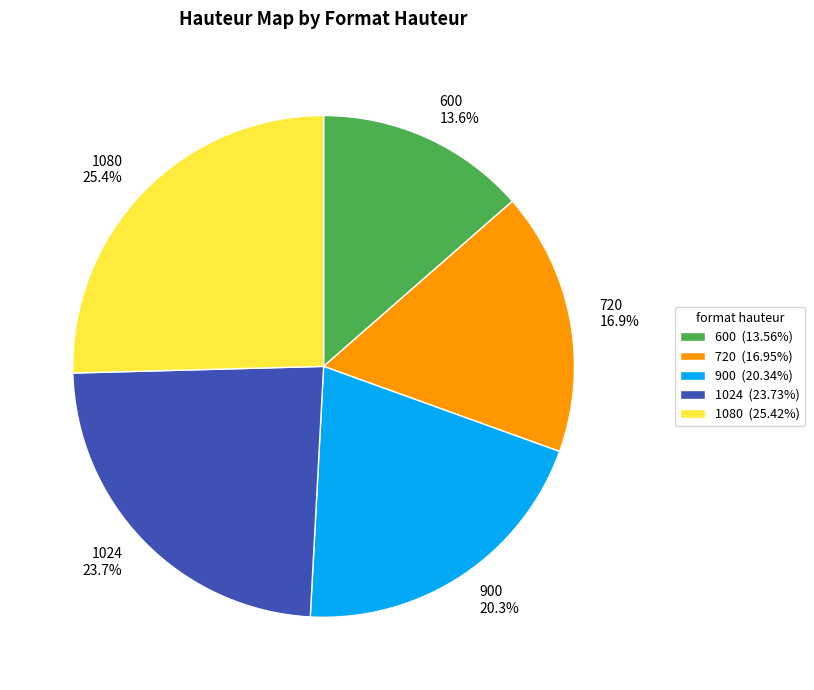

Count the number of slices in the pie.

5